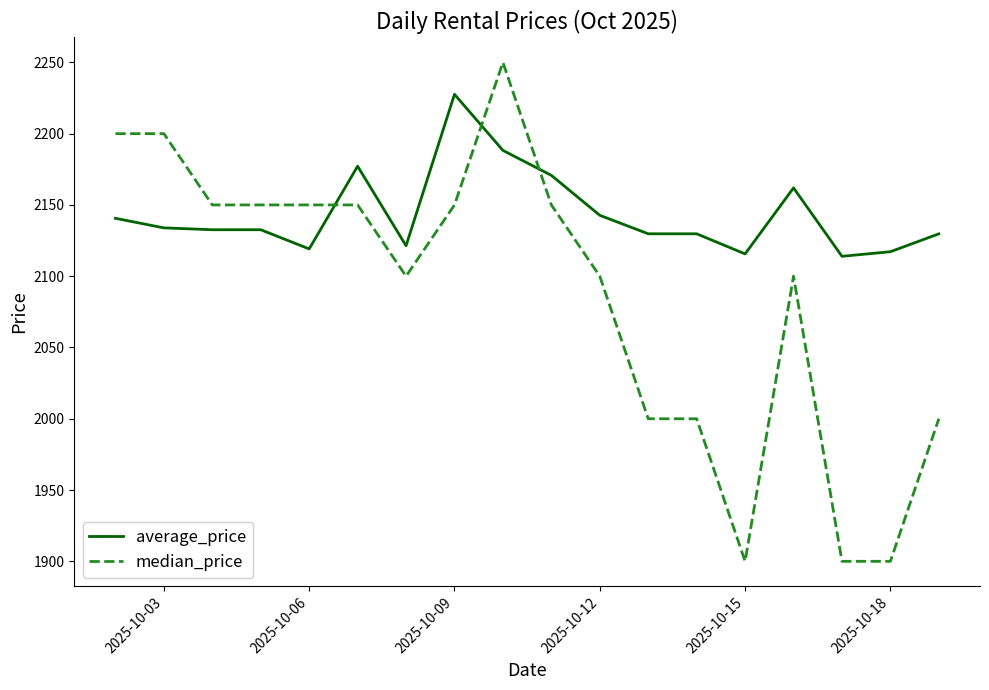

List the series in order of their overall mean, lowest first.

median_price, average_price